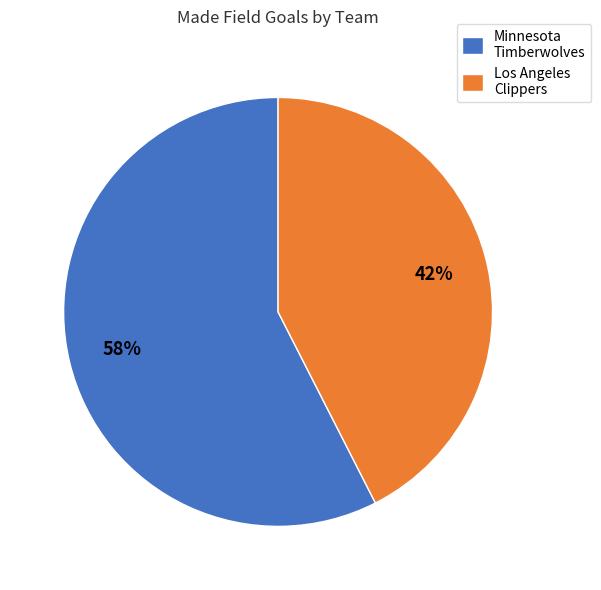

Is there any slice that represents more than half of the pie?

Yes